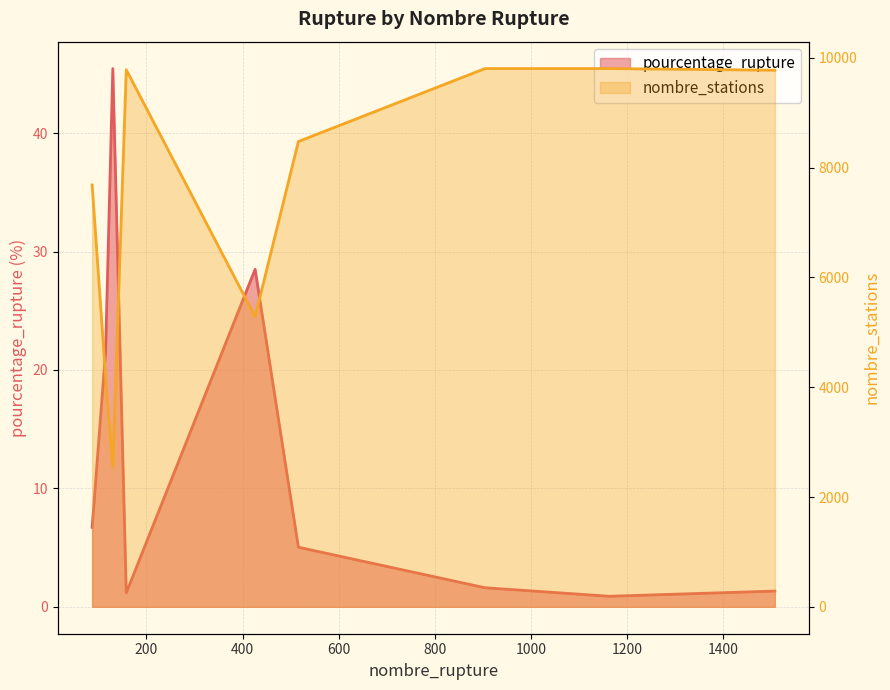

What is the spread (max minus min) of values at 516?

8472.0